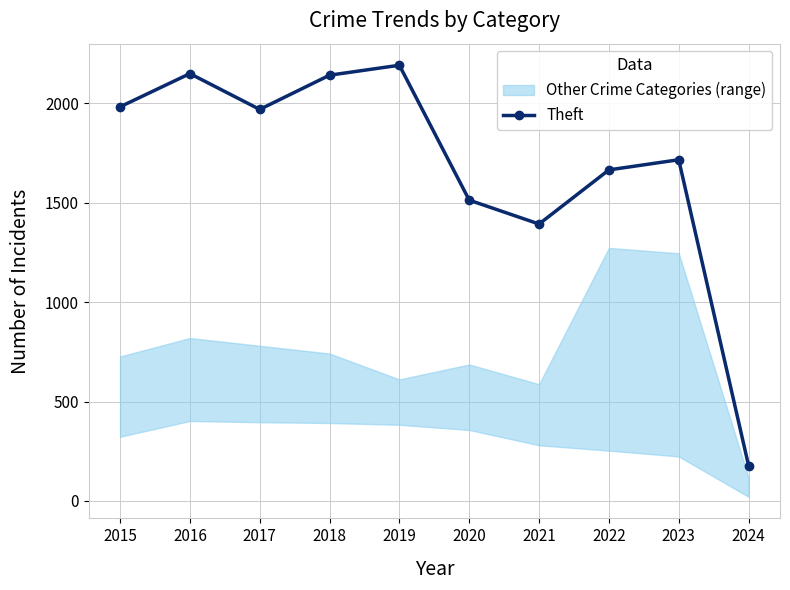

Rank the categories by value from lowest to highest.

2024, 2021, 2020, 2022, 2023, 2017, 2015, 2018, 2016, 2019